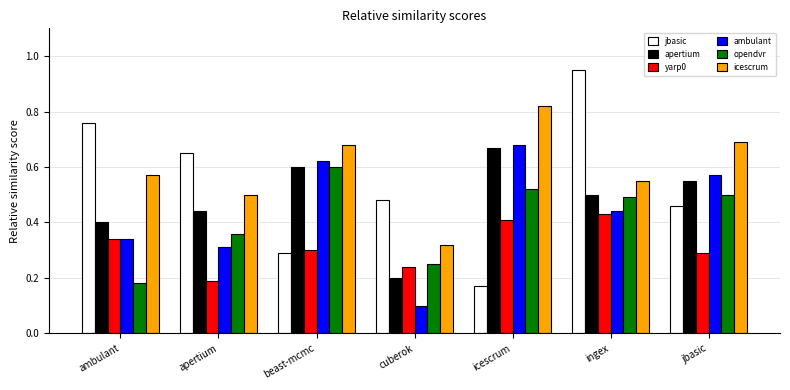

The yarp0 series shows 0.1 at beast-mcmc. True or false?

False